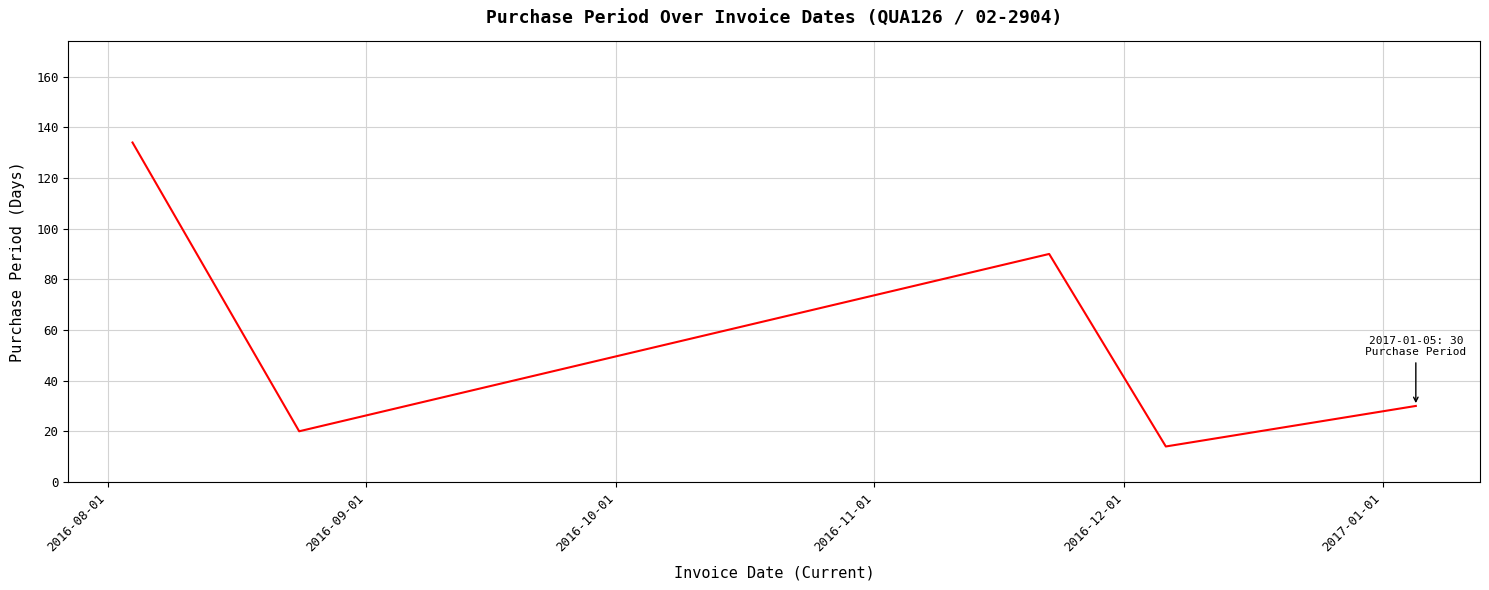

How many interior local peaks (higher than both neighbors) does the data have?

1